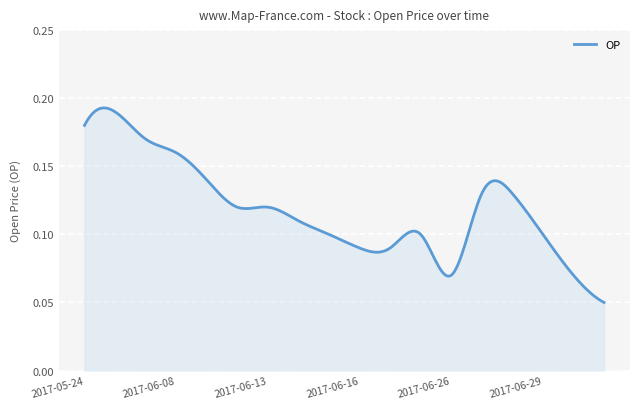

What is the smallest value displayed?

0.1